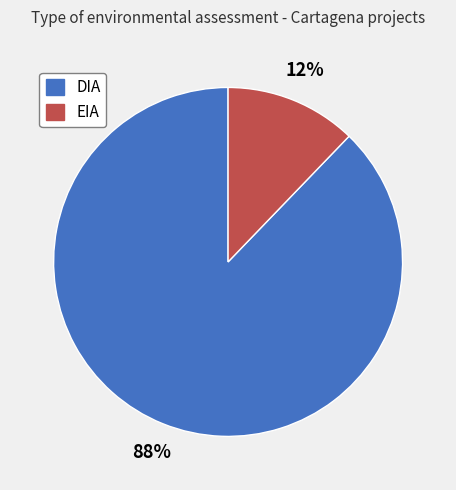

To the nearest percent, what is the combined percentage of DIA and EIA?

100%